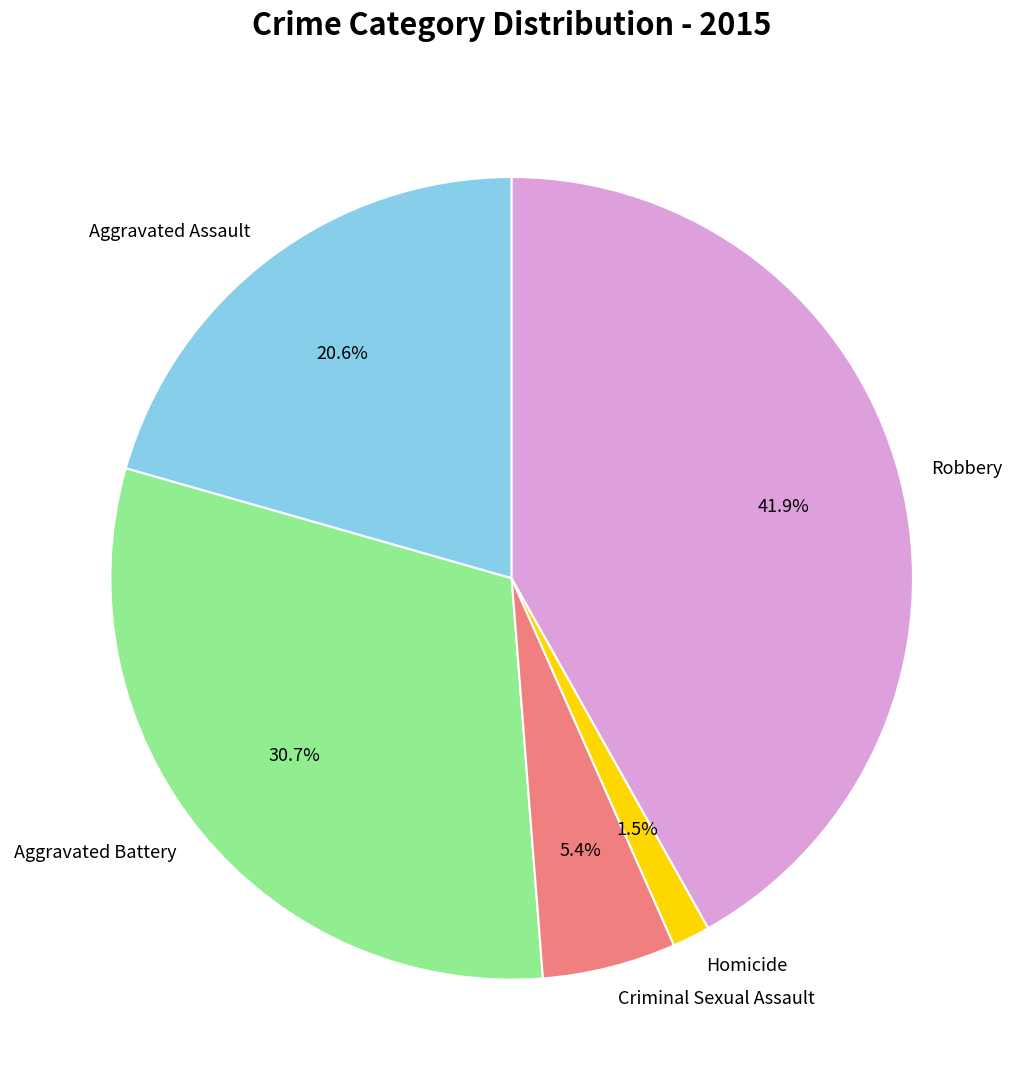

How many segments does this pie chart have?

5